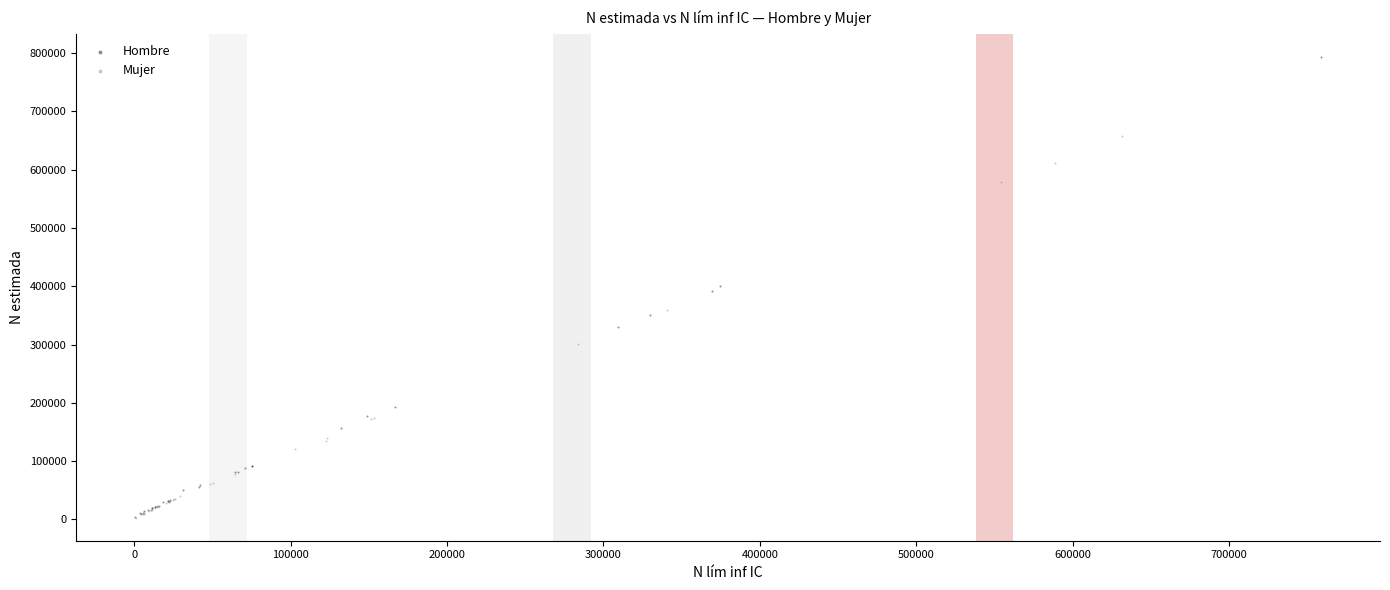

Which series reaches the maximum Y coordinate?

Hombre